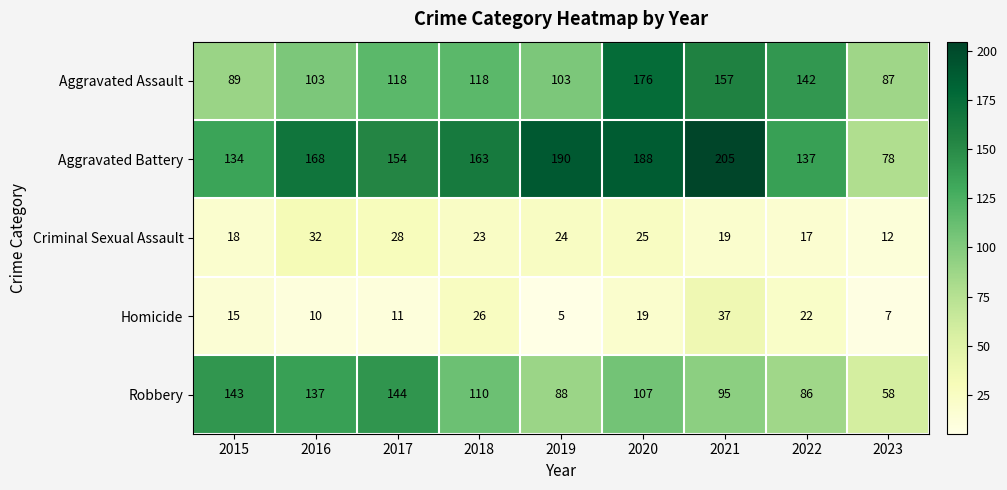

Which series has the widest spread of values?

Aggravated Battery